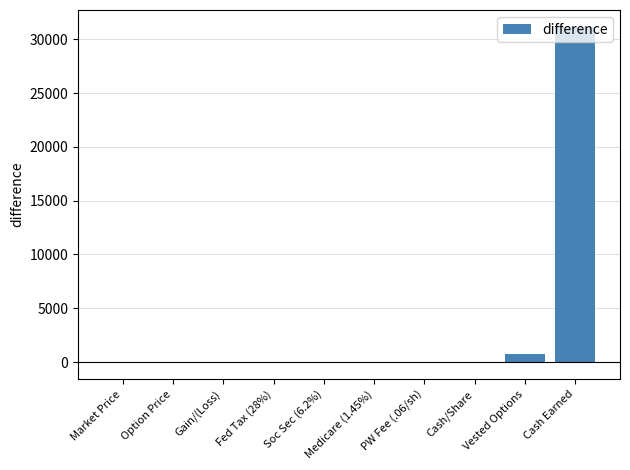

Between Soc Sec (6.2%) and Cash Earned, which is larger?

Cash Earned